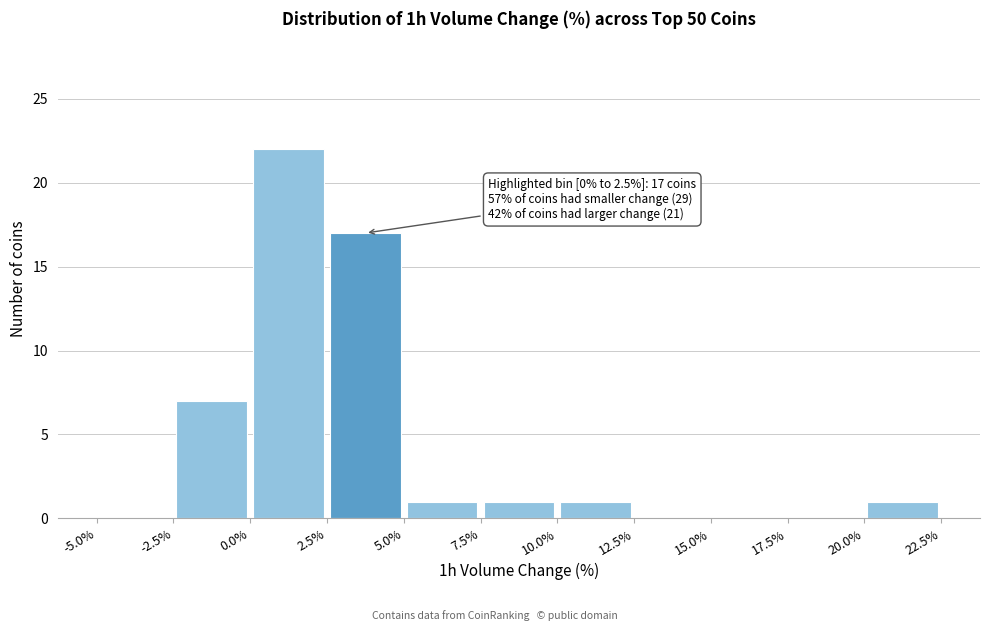

Over which range of the x-axis is the bar tallest?

0.0% to 2.5%